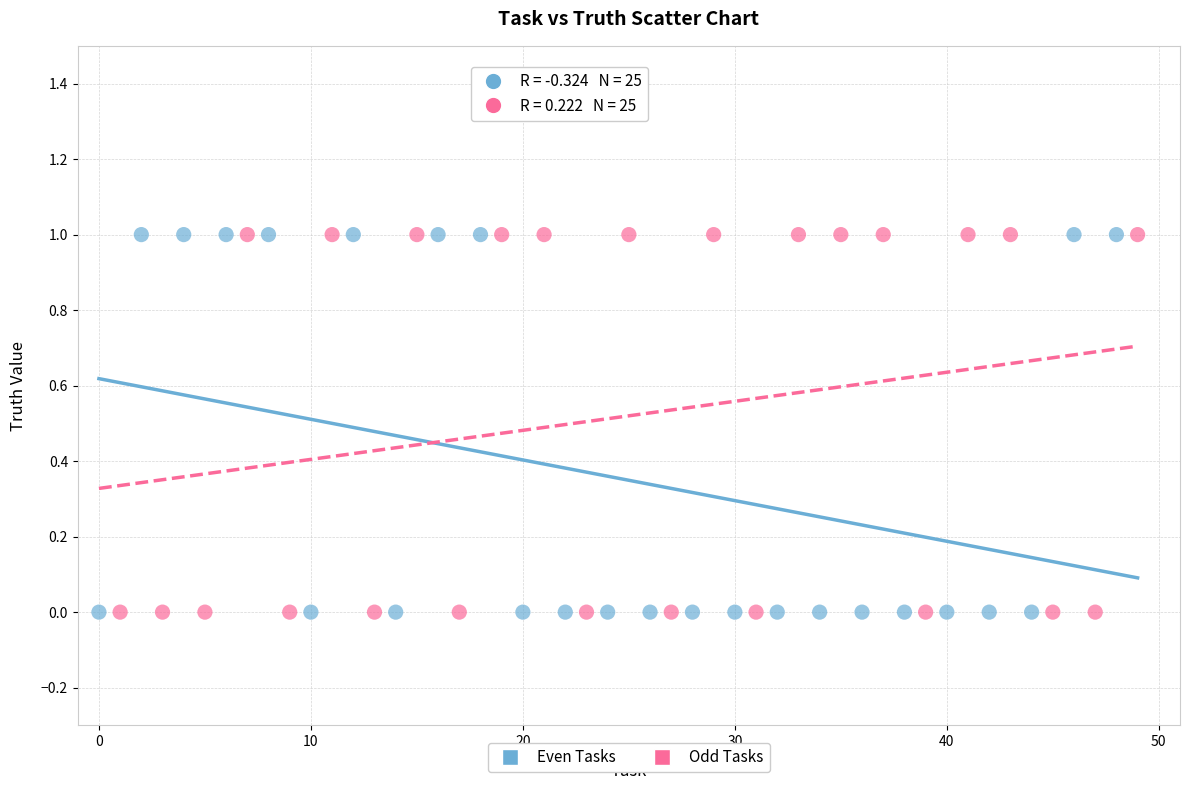

What are all the series names shown in the legend?

Even Tasks, Odd Tasks